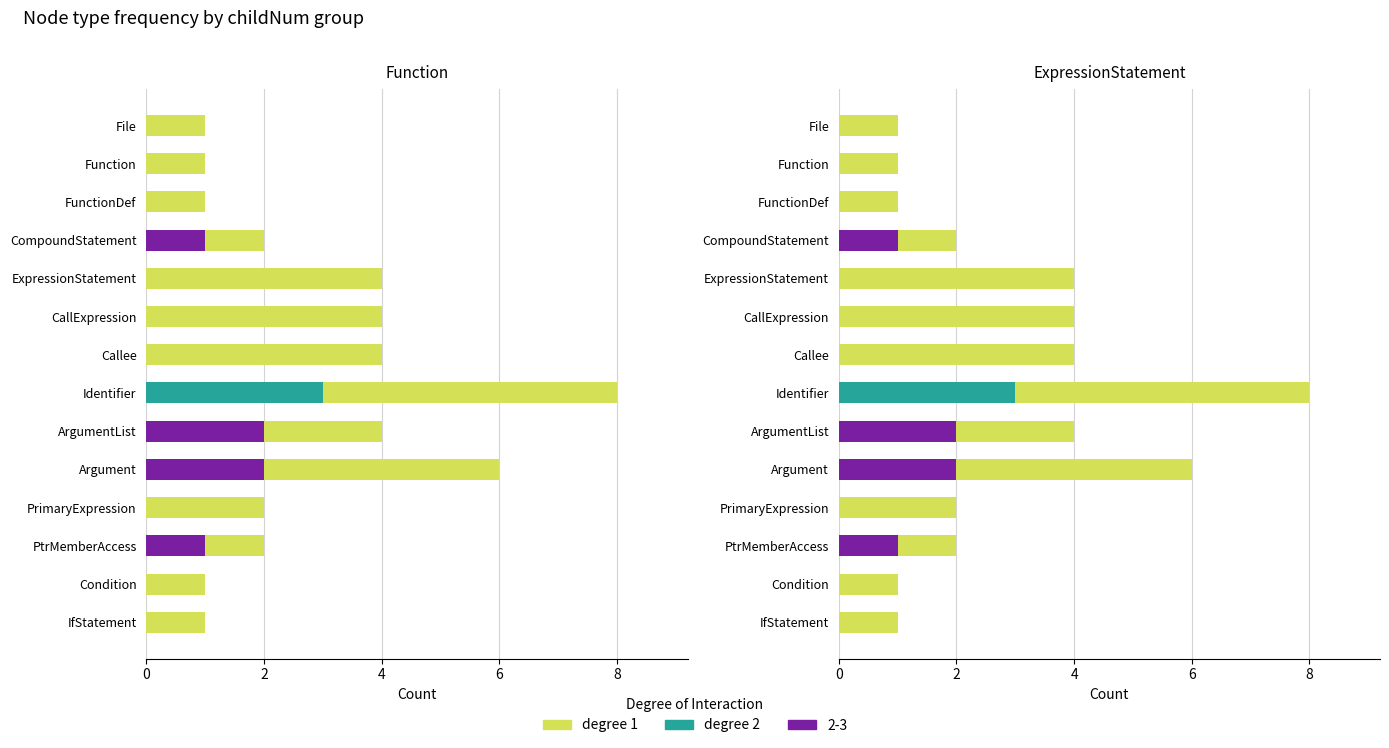

True or false: degree 1 has a value of 1 at Function.

True